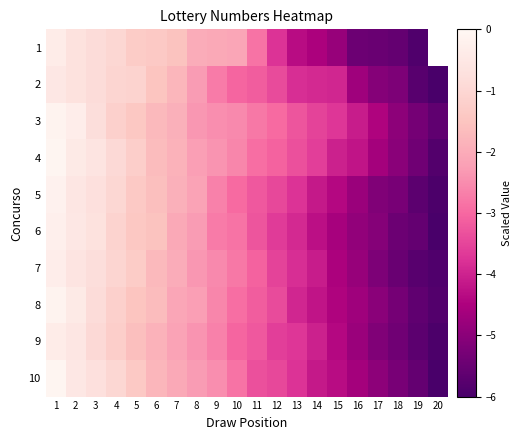

At which label does 8 first exceed -2?

1